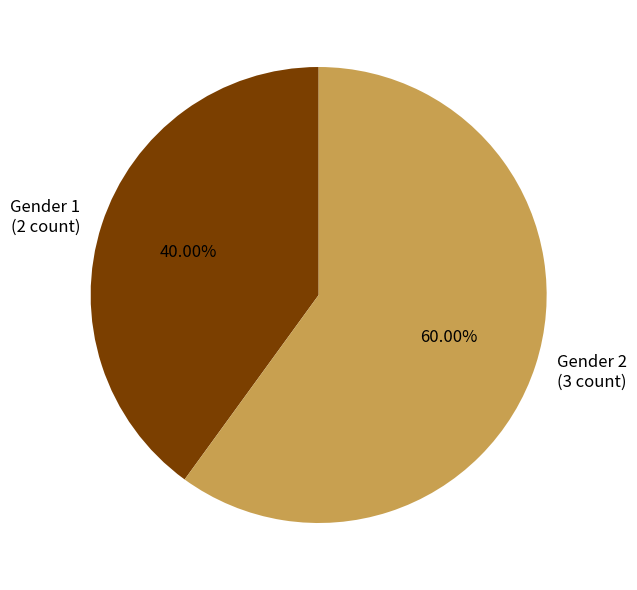

Which category has the smallest portion of the pie?

Gender 1 (2 count)